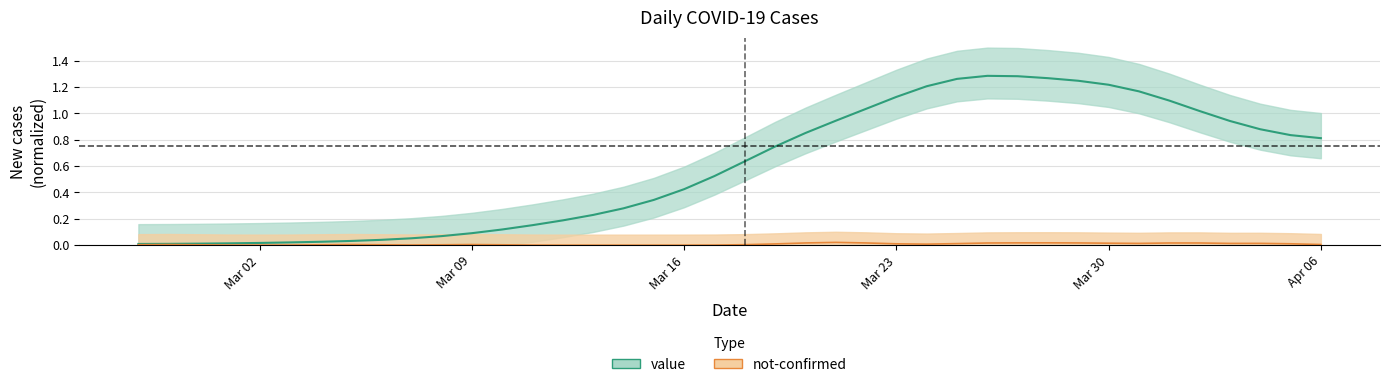

What is the value of the 39th point from the left?

0.8